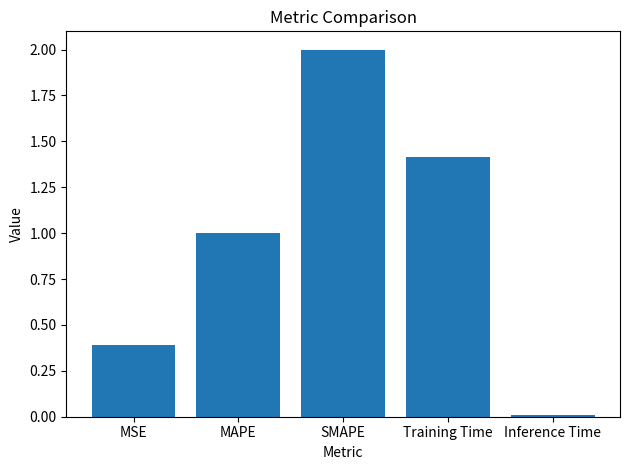

What is the sum of the values at SMAPE and MAPE?

3.0